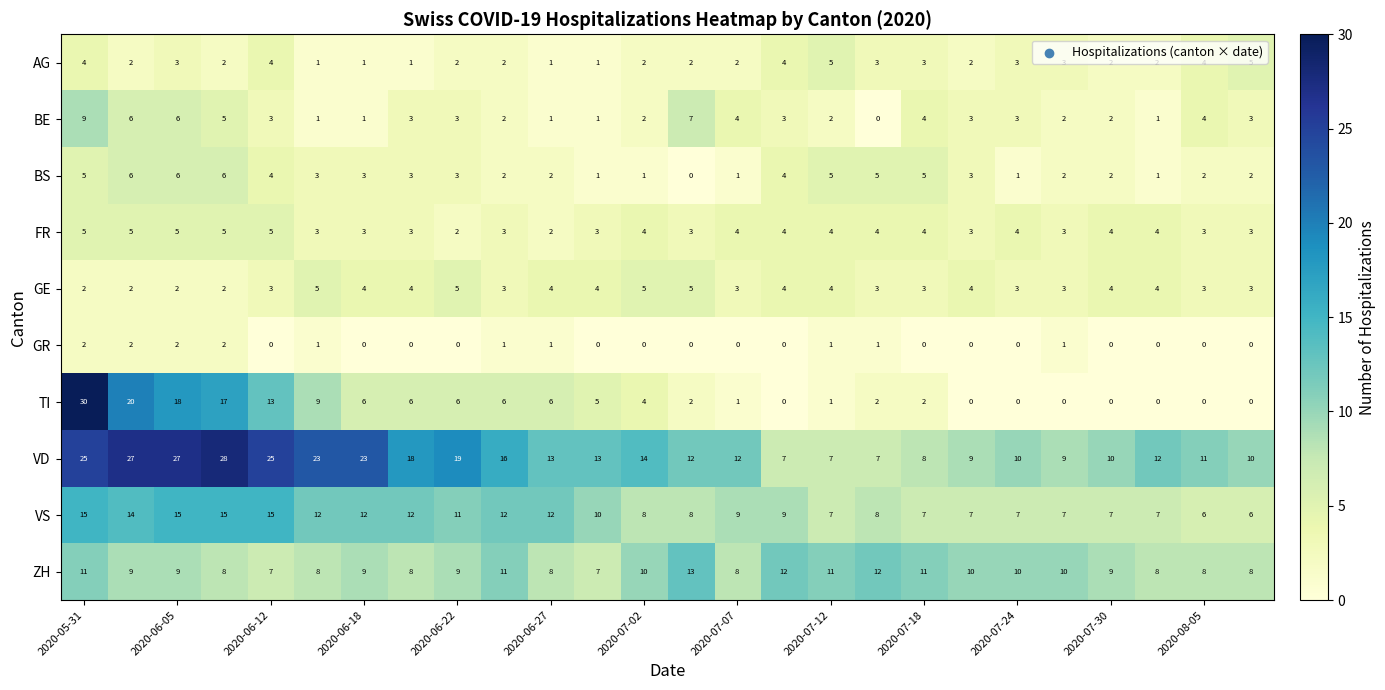

At how many categories does at least one series exceed 8?

26